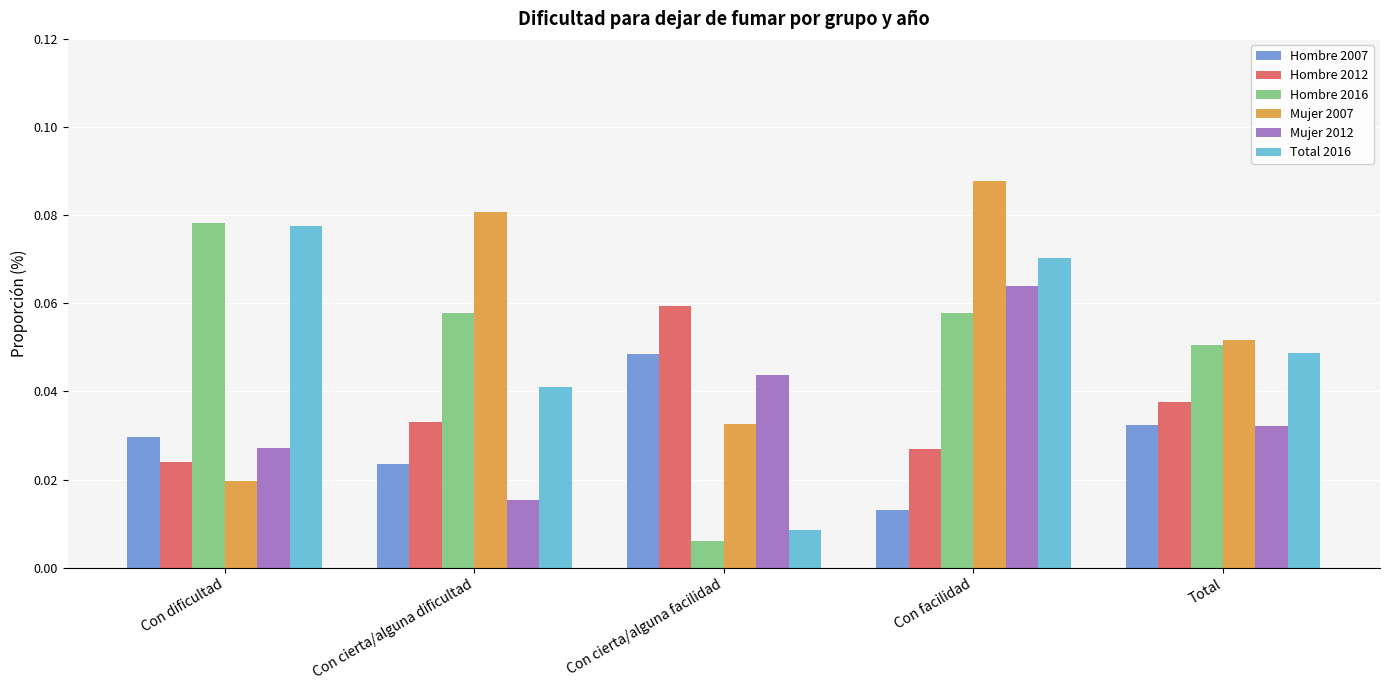

What are all the series names shown in the legend?

Hombre 2007, Hombre 2012, Hombre 2016, Mujer 2007, Mujer 2012, Total 2016